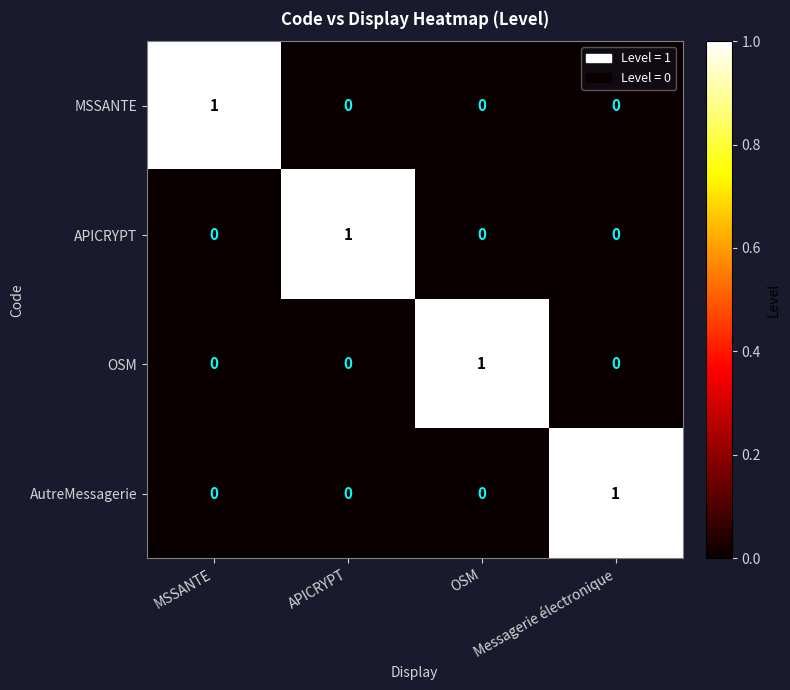

At how many categories does at least one series exceed 0?

4